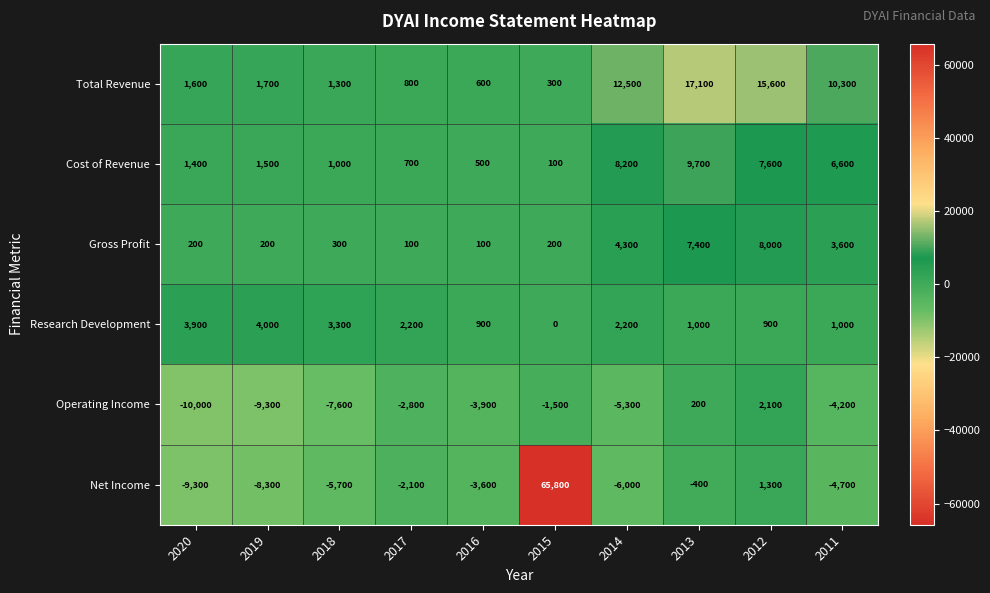

Which series has the largest range (max minus min)?

Net Income